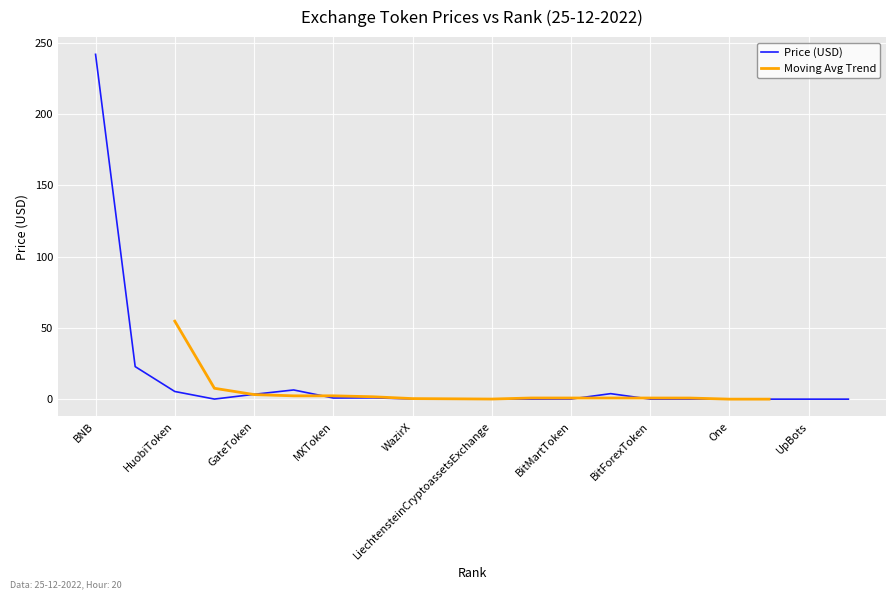

Rank the categories by value from highest to lowest.

BNB, OKB, KuCoinToken, HuobiToken, MCDex, GateToken, FTXToken, MXToken, WazirX, BitMartToken, MandalaExchangeToken, Cronos, CoinExToken, LiechtensteinCryptoassetsExchange, BitrueCoin, UpBots, TigerCash, HotbitToken, BitForexToken, One